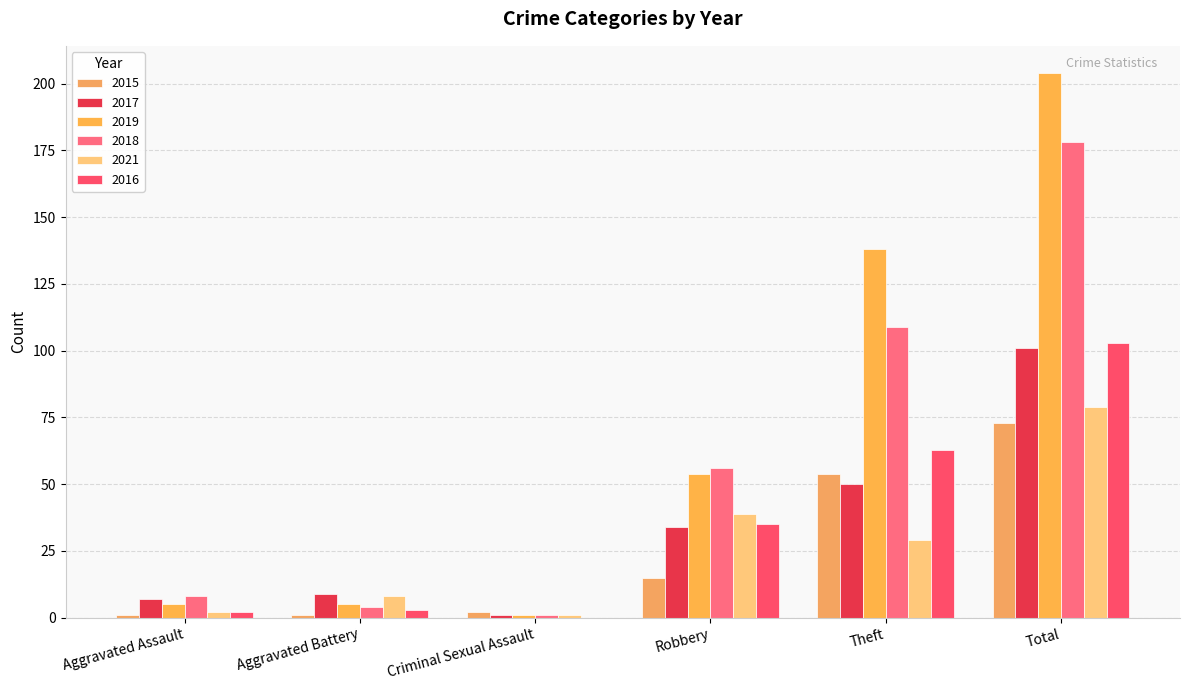

Does the chart contain stacked bars?

No